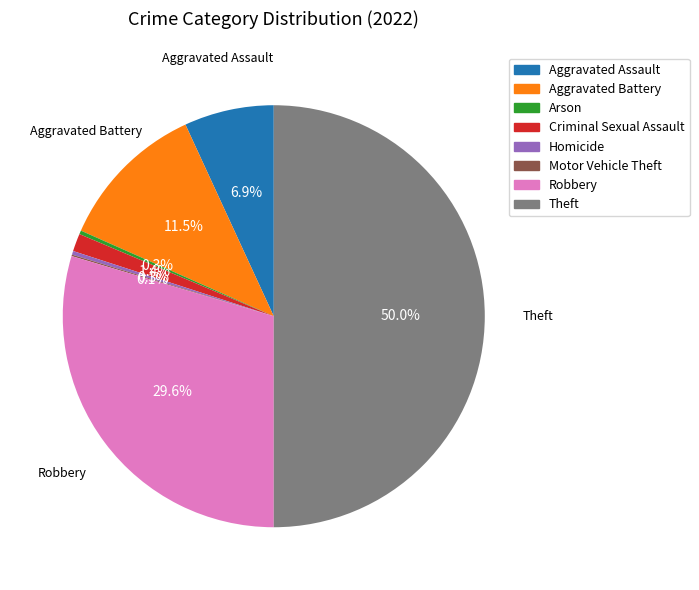

Which category has the biggest portion of the pie?

Theft